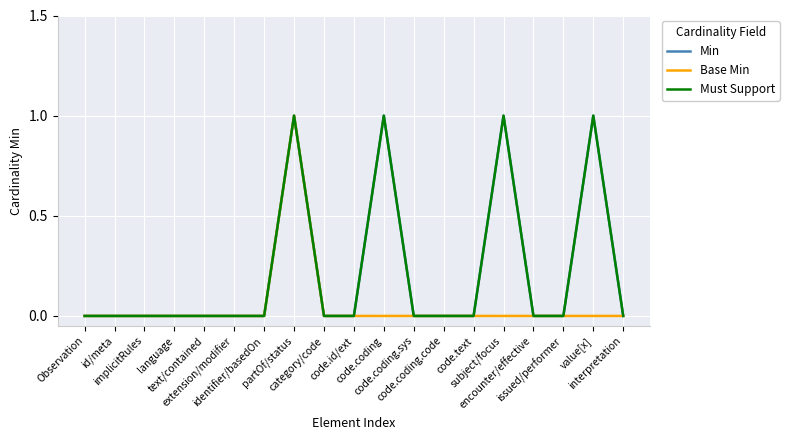

Is this an area chart (filled region under the line)?

No